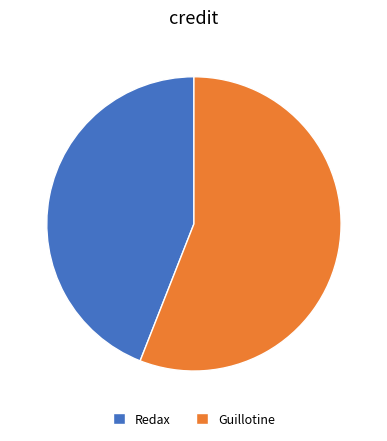

Is there any slice that represents more than half of the pie?

Yes